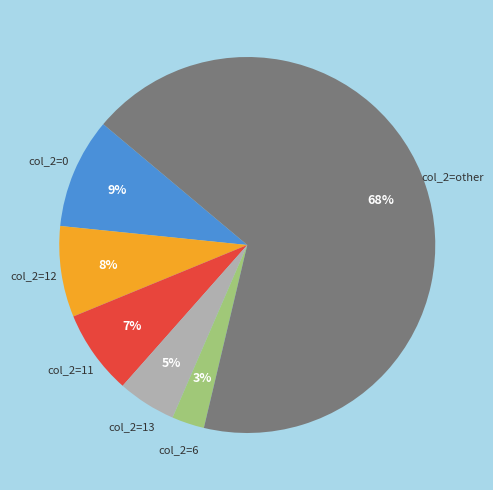

Is there a majority slice in this chart?

Yes